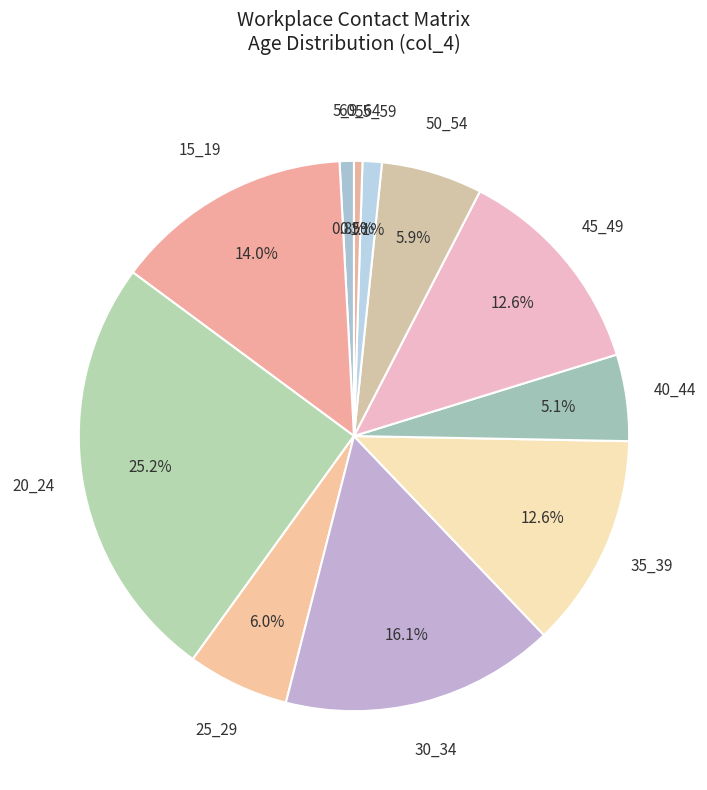

Between 30_34 and 15_19, which is larger?

30_34